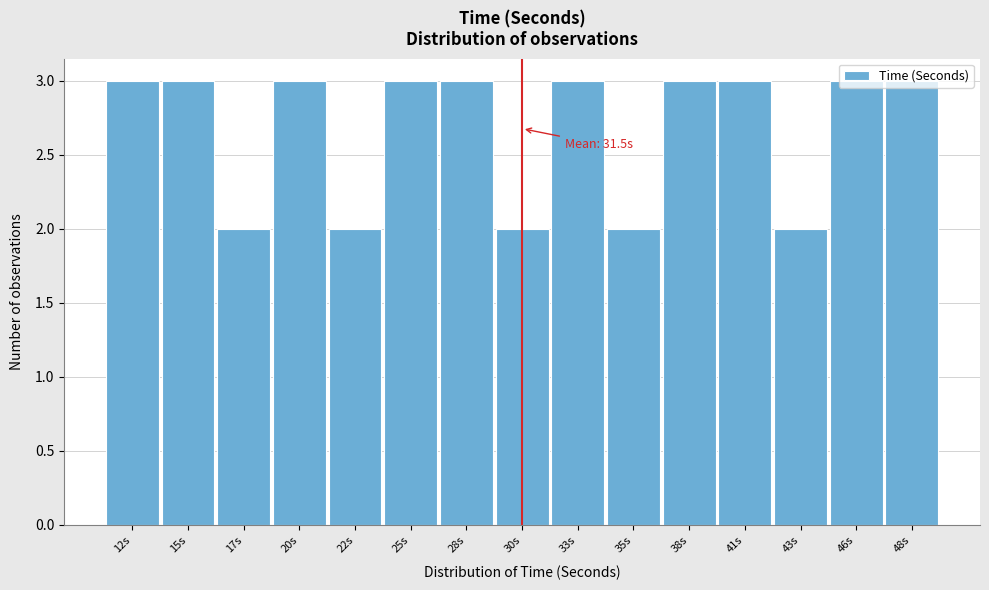

What is the sum of all values?

40